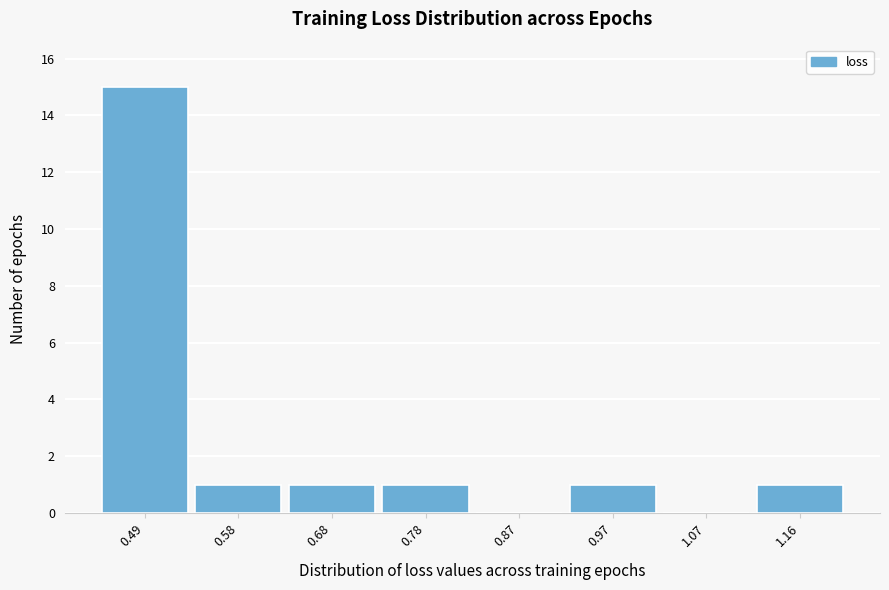

Reading left to right, what are all the values shown in this chart?

0.49=15	0.58=1	0.68=1	0.78=1	0.87=0	0.97=1	1.07=0	1.16=1